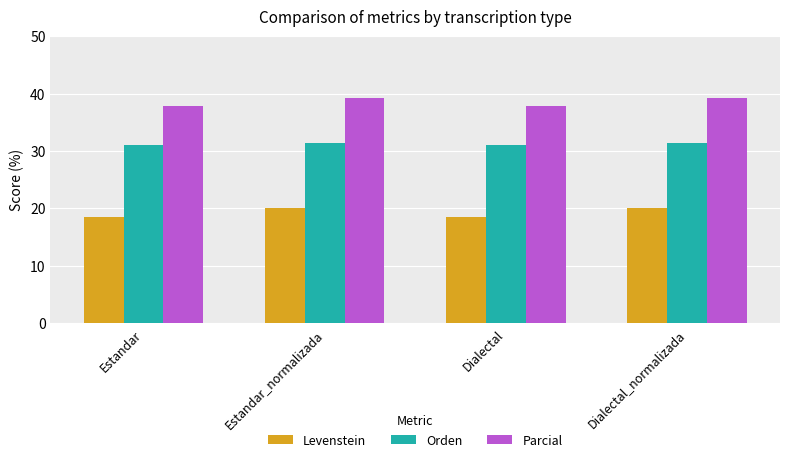

What is the difference between the highest and lowest values at Estandar_normalizada?

19.3